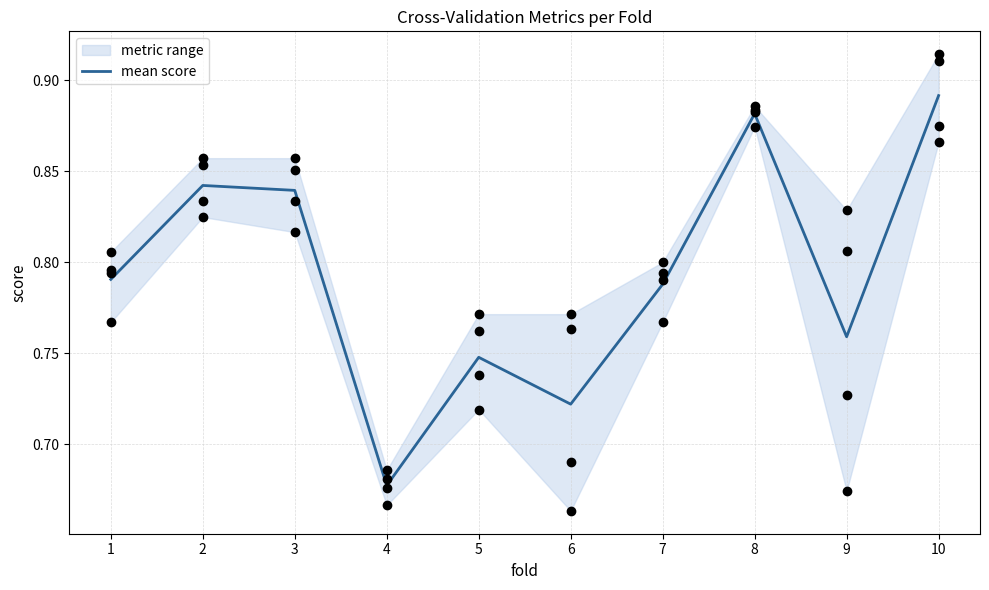

Between 1 and 7, which is larger?

1